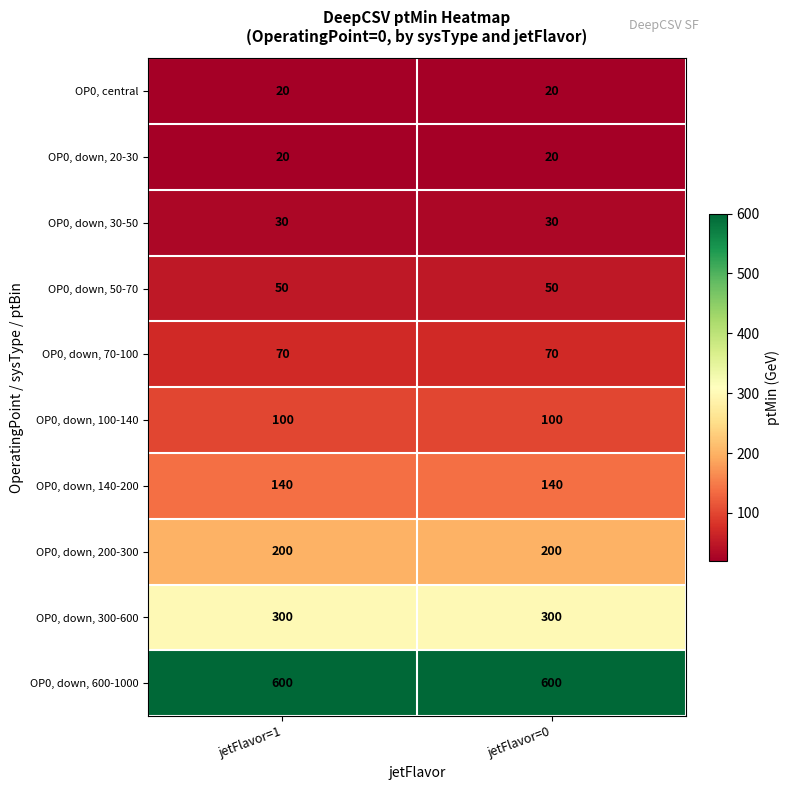

What is the maximum value shown in the chart?

600